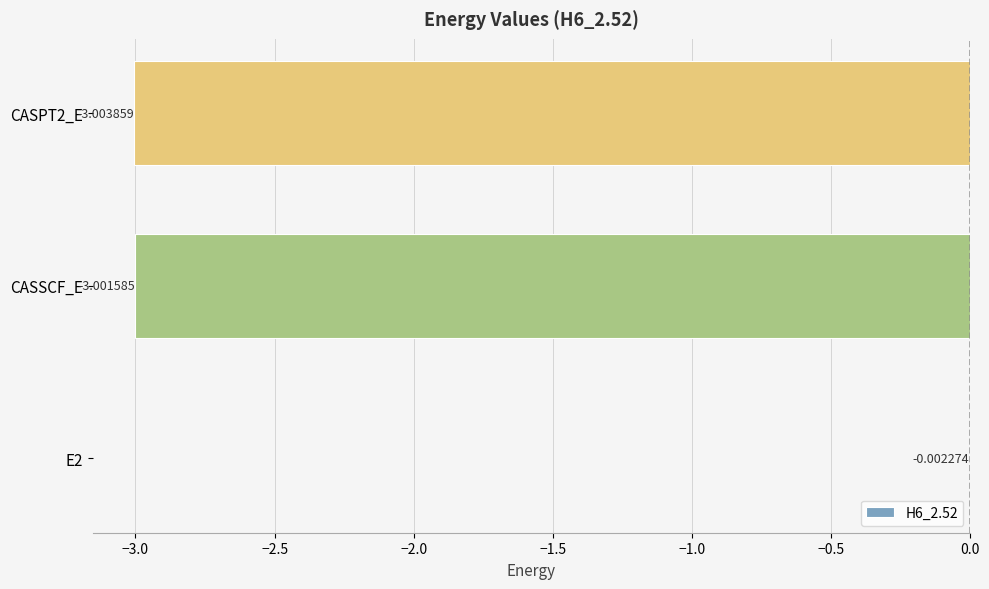

Which category has the highest value across all series?

E2